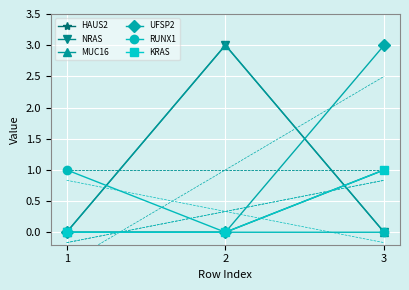

What are all the series names shown in the legend?

HAUS2, NRAS, MUC16, UFSP2, RUNX1, KRAS